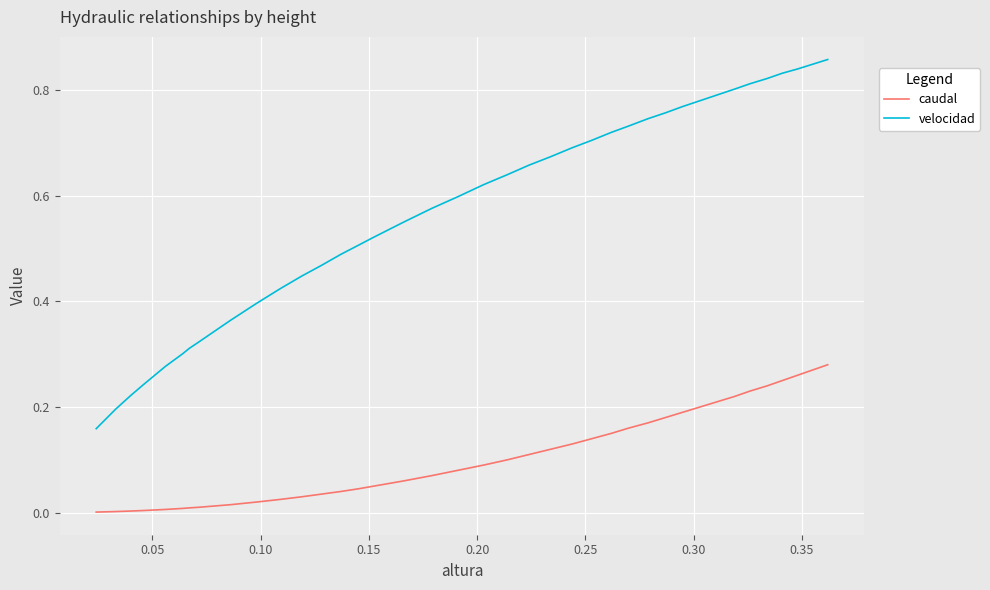

Which series has the largest total across all categories?

velocidad